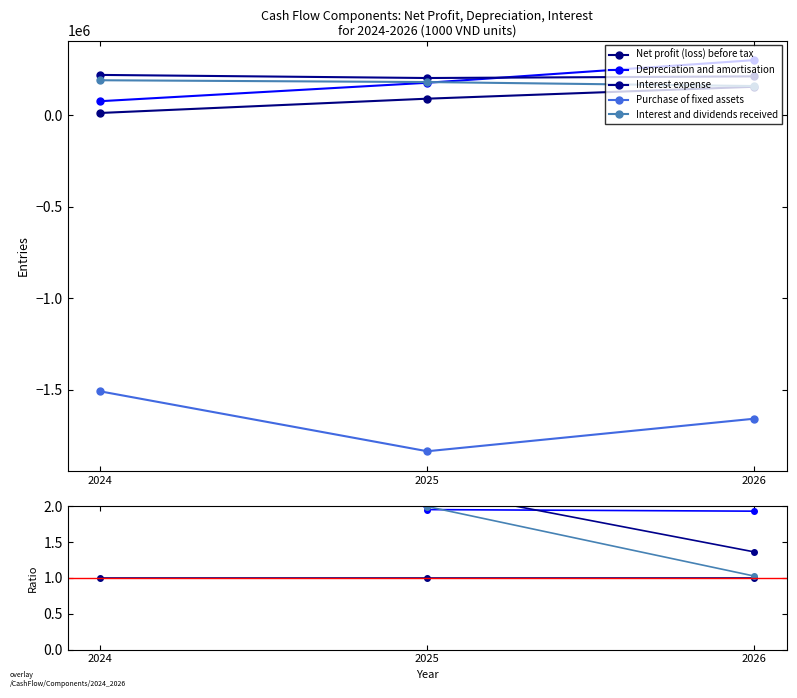

At 2024, list the series in order from largest to smallest.

Interest expense, Interest and dividends received, Depreciation and amortisation, Net profit (loss) before tax, Purchase of fixed assets